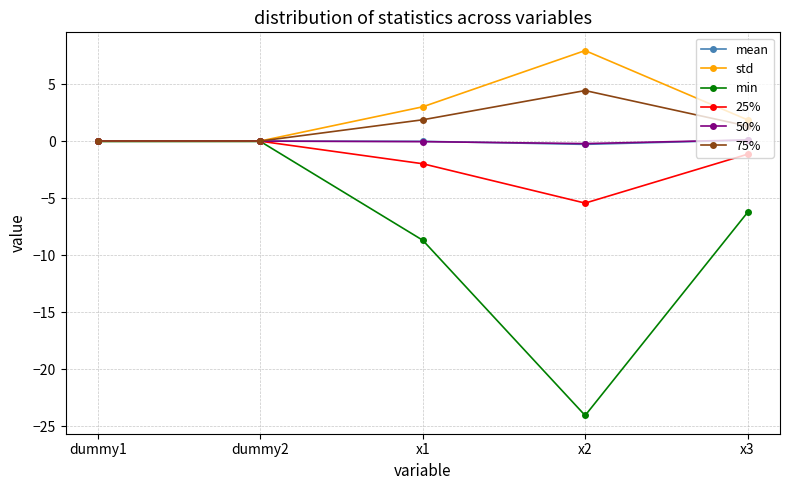

Which category has the highest value in the 75% series?

x2